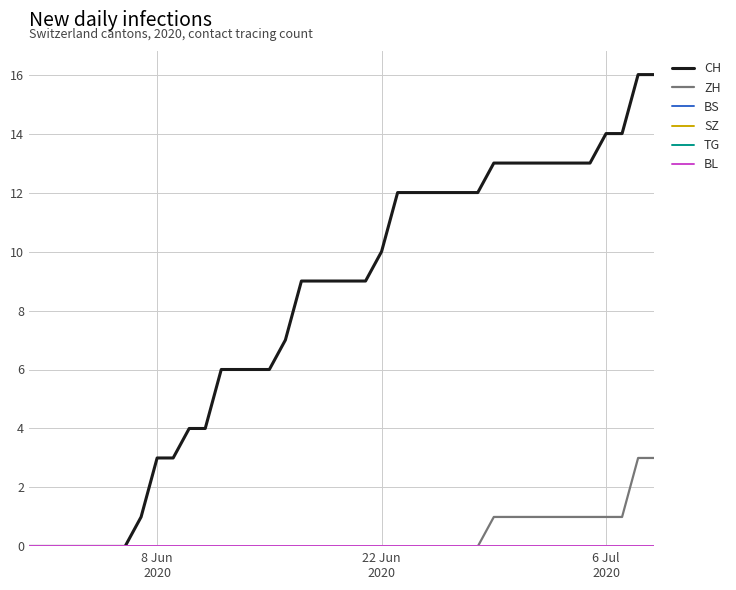

Does the chart have visible grid lines?

Yes